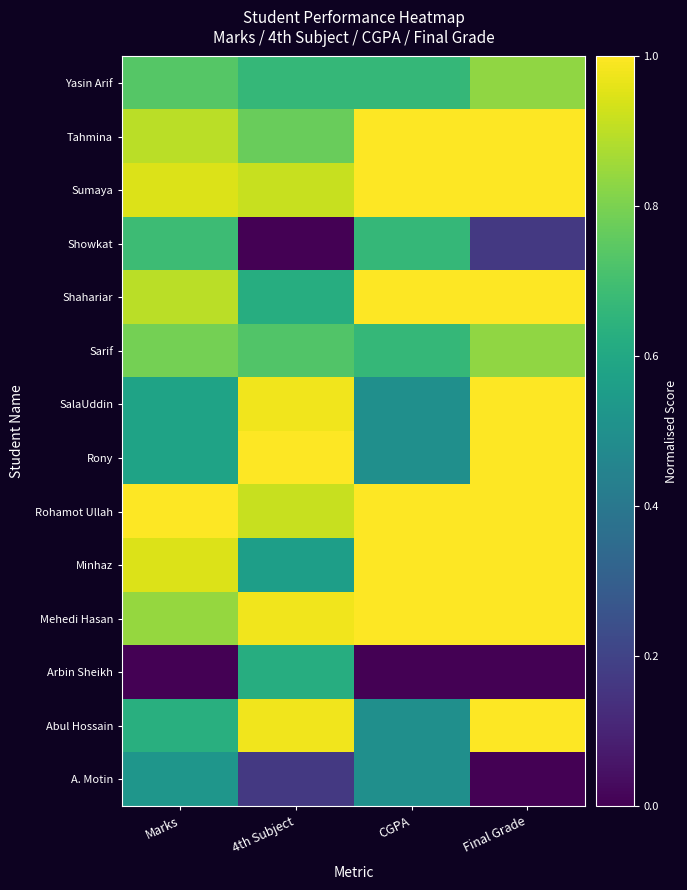

What is the greatest value displayed?

1.0